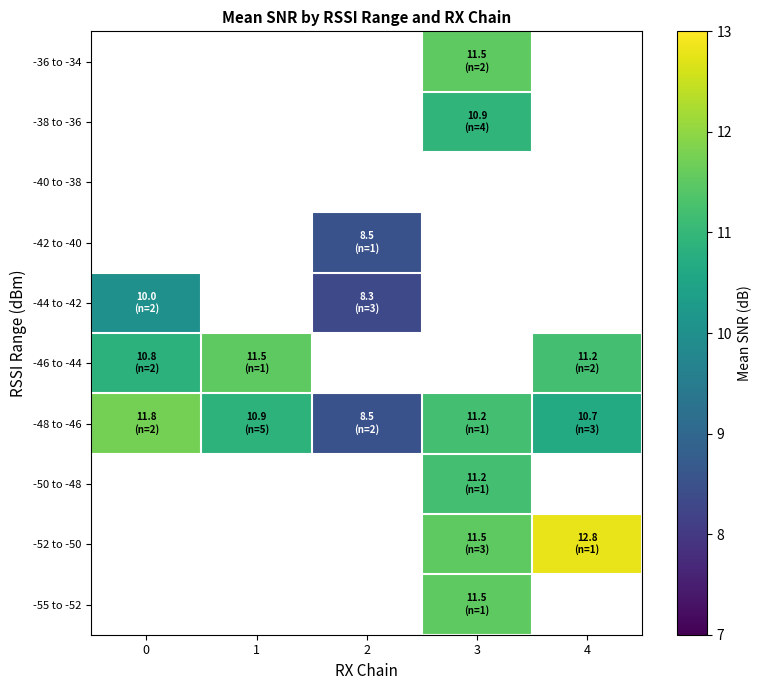

Is the value of -55 to -52 at 3 greater than the value of -44 to -42 at 0?

Yes